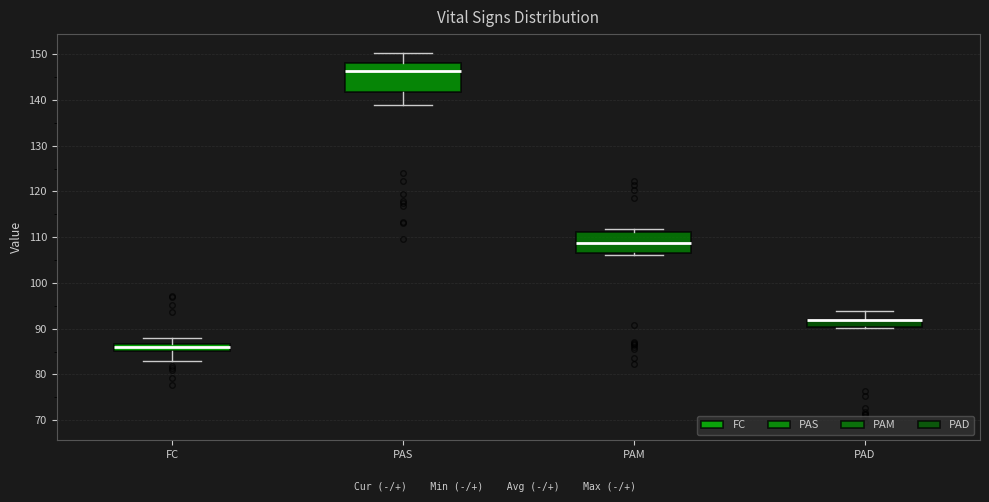

Where does the median line of the box for PAS sit on the y-axis? The values are not printed on the chart, so give them approximately, as read against the axis.

146